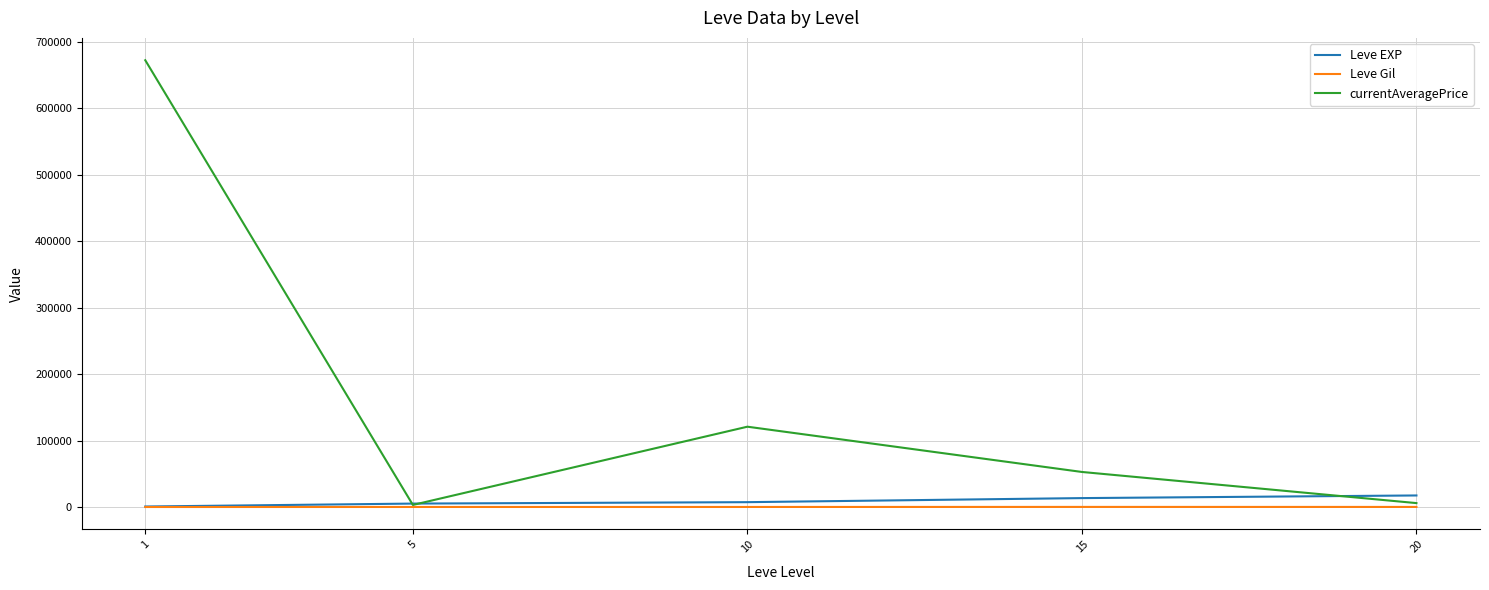

What is the sum of the Leve Gil values at 1 and 15?

362.0